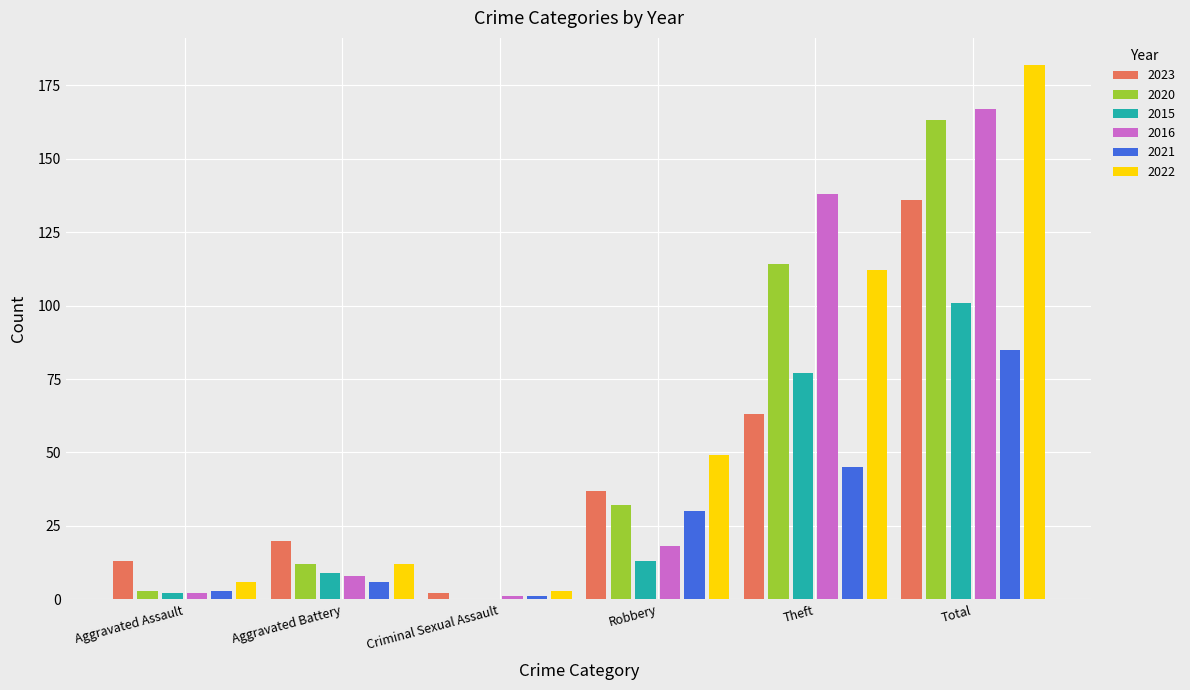

Reading right to left, list all the values displayed in this chart.

2023: Total=136	Theft=63	Robbery=37	Criminal Sexual Assault=2	Aggravated Battery=20	Aggravated Assault=13
2020: Total=163	Theft=114	Robbery=32	Criminal Sexual Assault=0	Aggravated Battery=12	Aggravated Assault=3
2015: Total=101	Theft=77	Robbery=13	Criminal Sexual Assault=0	Aggravated Battery=9	Aggravated Assault=2
2016: Total=167	Theft=138	Robbery=18	Criminal Sexual Assault=1	Aggravated Battery=8	Aggravated Assault=2
2021: Total=85	Theft=45	Robbery=30	Criminal Sexual Assault=1	Aggravated Battery=6	Aggravated Assault=3
2022: Total=182	Theft=112	Robbery=49	Criminal Sexual Assault=3	Aggravated Battery=12	Aggravated Assault=6